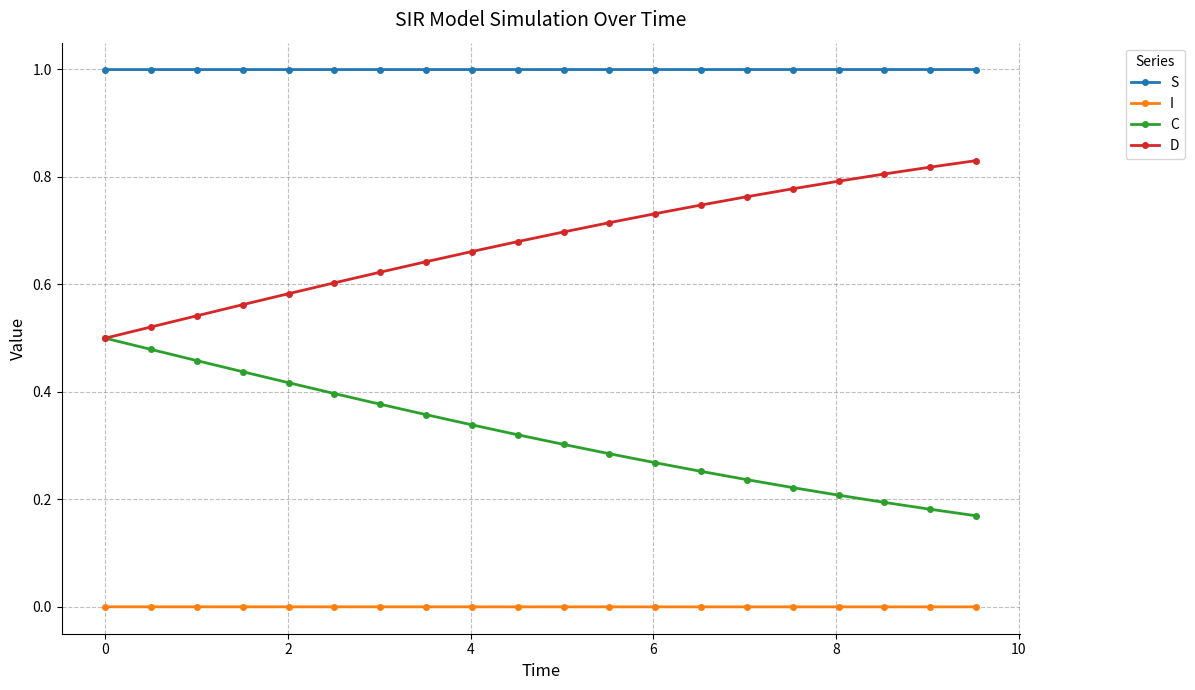

How many lines are shown in the chart?

4